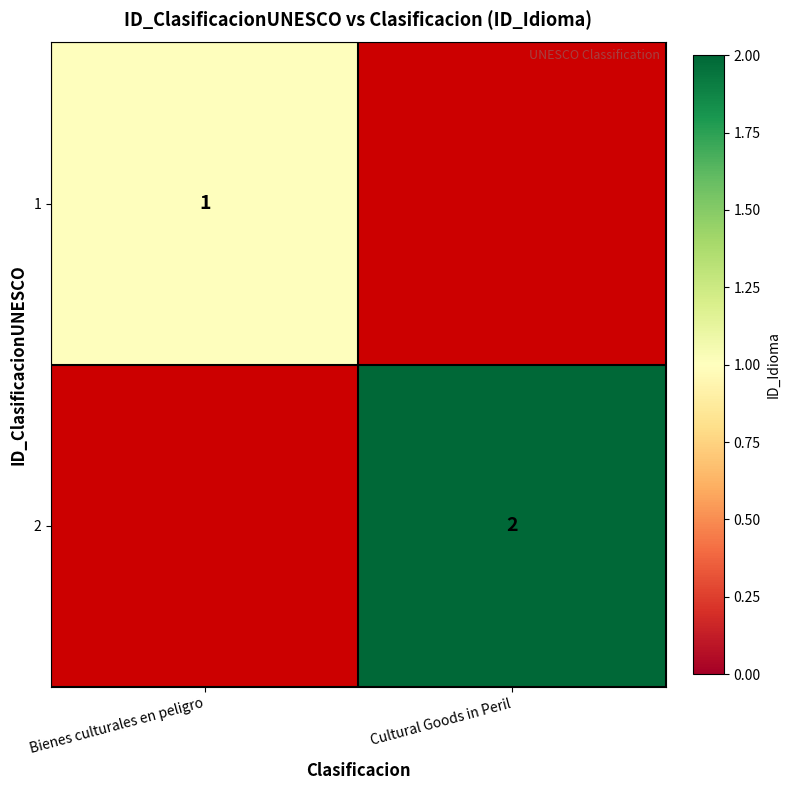

Is the value of 1 at Bienes culturales en peligro greater than the value of 2 at Cultural Goods in Peril?

No